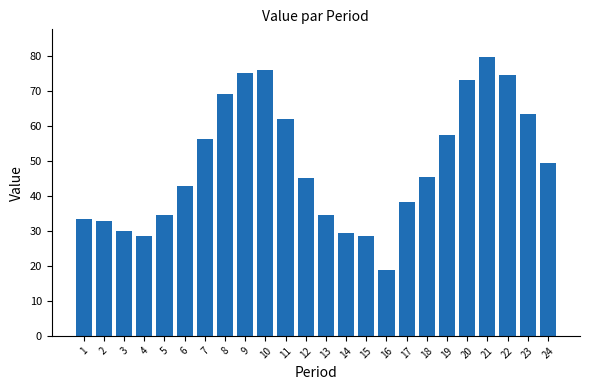

What is the difference between the values at 24 and 7?

6.9